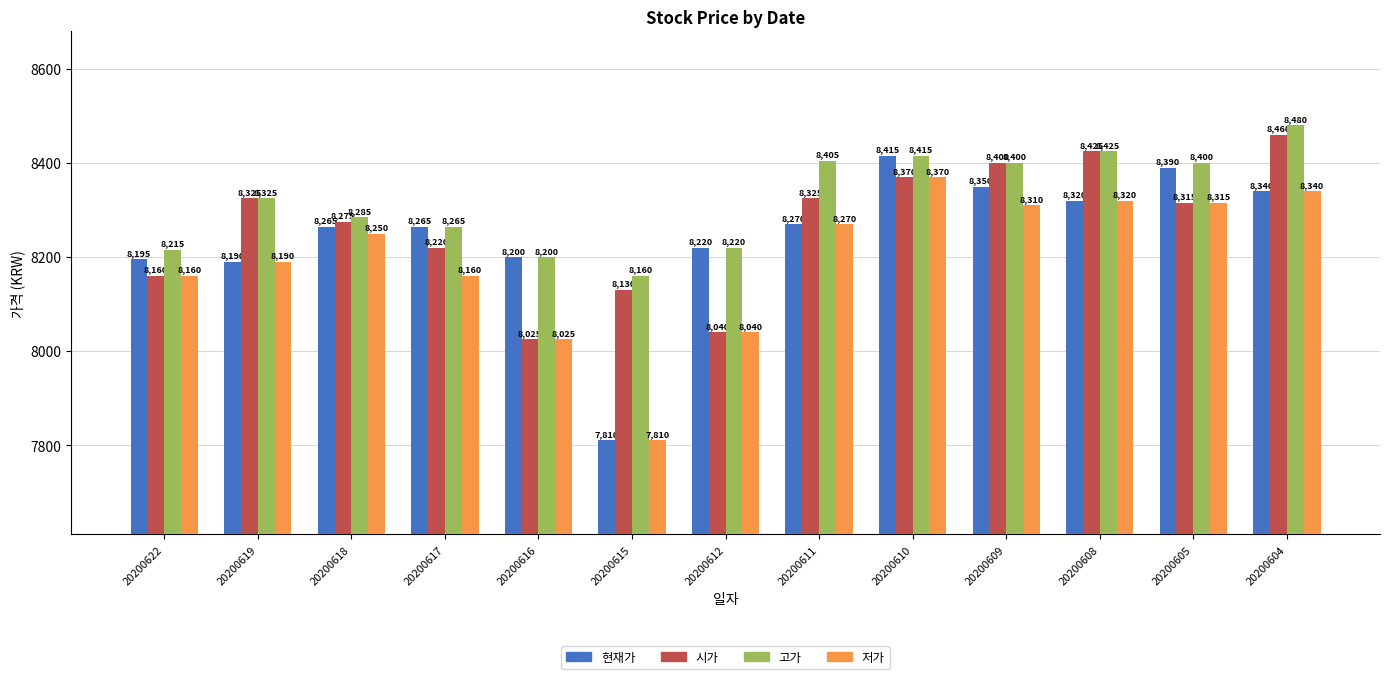

How many data points does each series have?

13